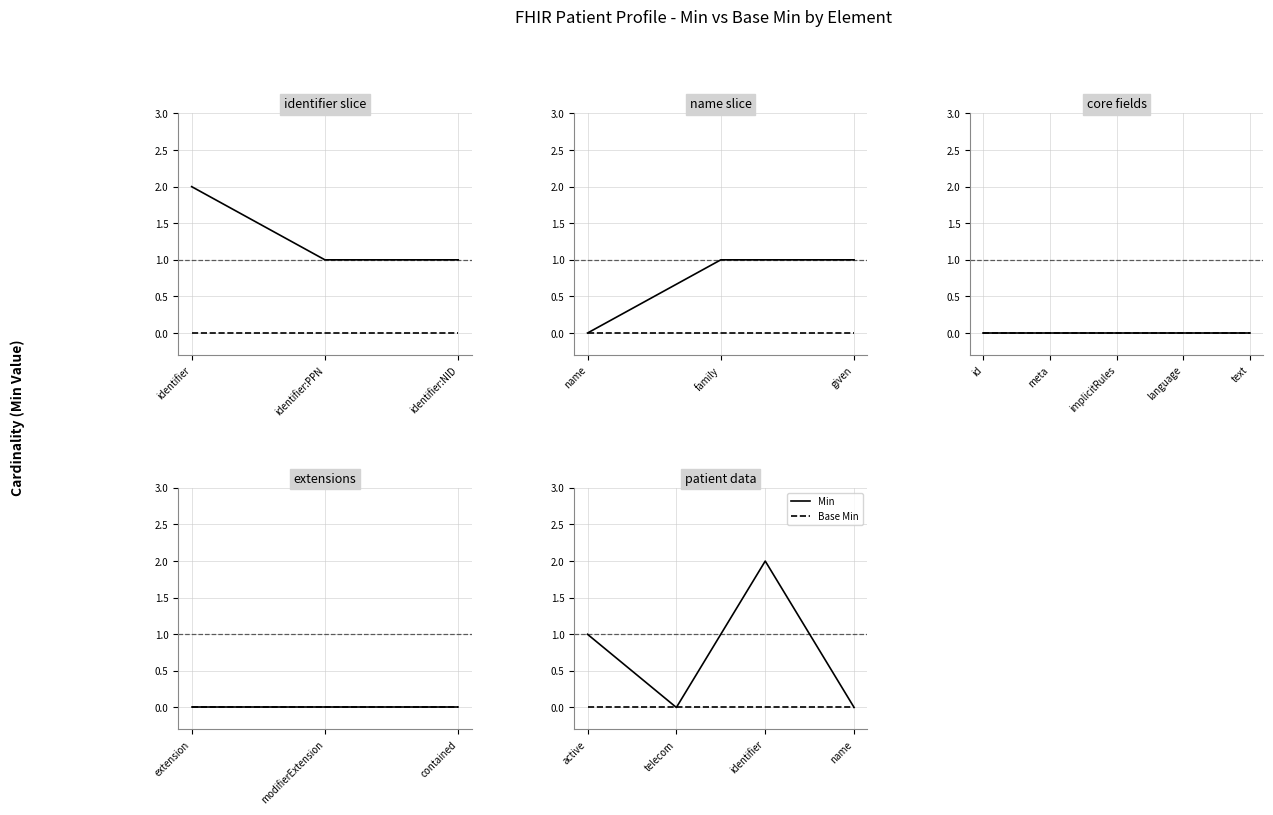

True or false: Min and Base Min intersect in this chart.

False